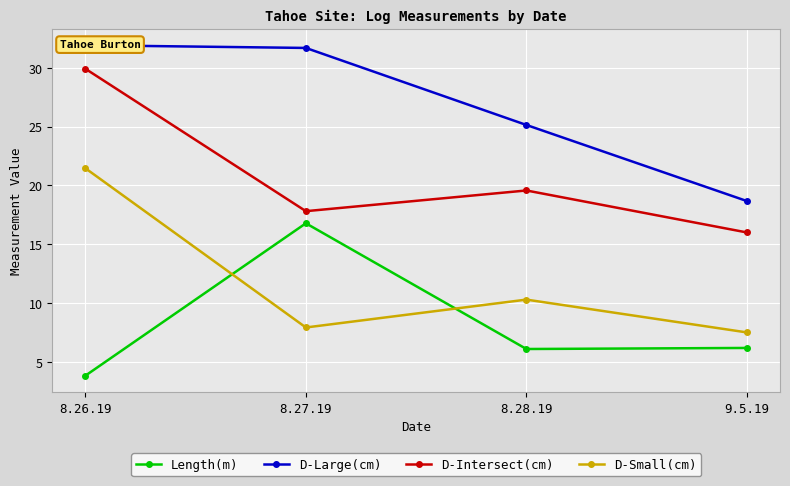

Which series has the largest range (max minus min)?

D-Small(cm)